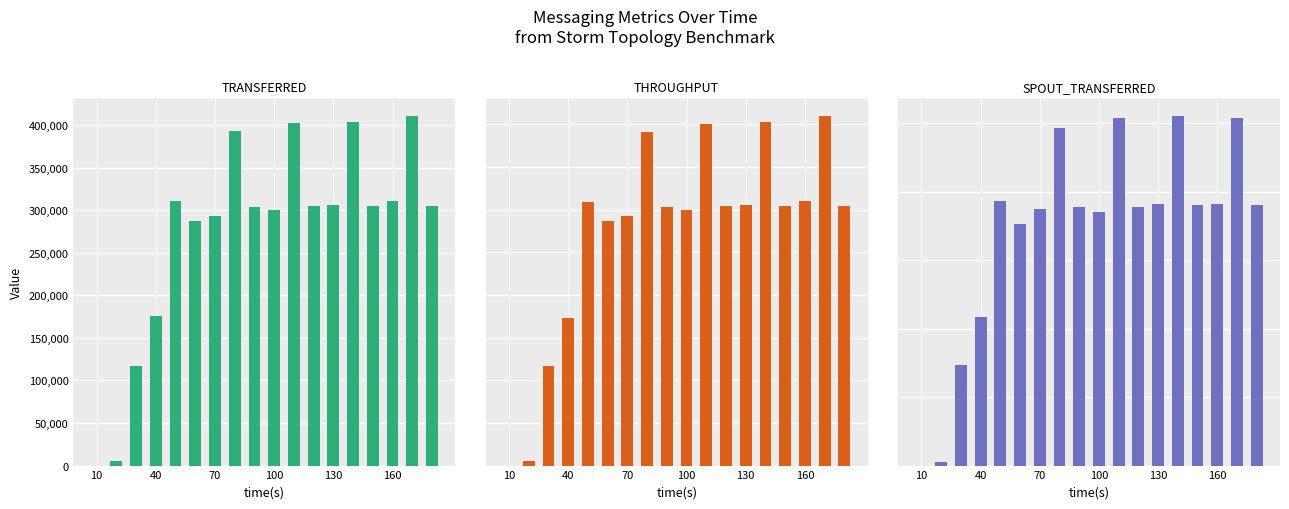

Reading left to right, list all the values displayed in this chart.

transferred (messages): 0	4920	117520	175340	310900	287360	293720	392580	303860	300300	401940	304960	305700	403660	304840	310340	410240	304900
throughput (messages/s): 0	487	11626	17286	30913	28664	29298	39167	30286	29964	40093	30438	30508	40285	30426	30978	40946	30432
spout_transferred (messages): 0	1060	29380	43500	77320	70560	74960	98580	75620	74220	101660	75480	76300	102020	76140	76560	101500	76000